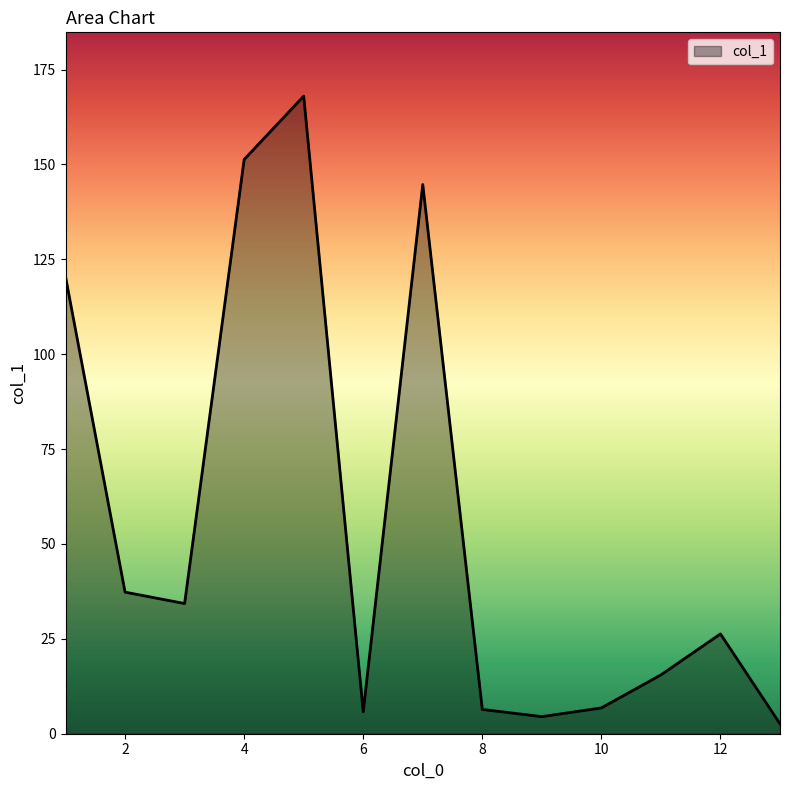

What is the maximum value shown in the chart?

168.0